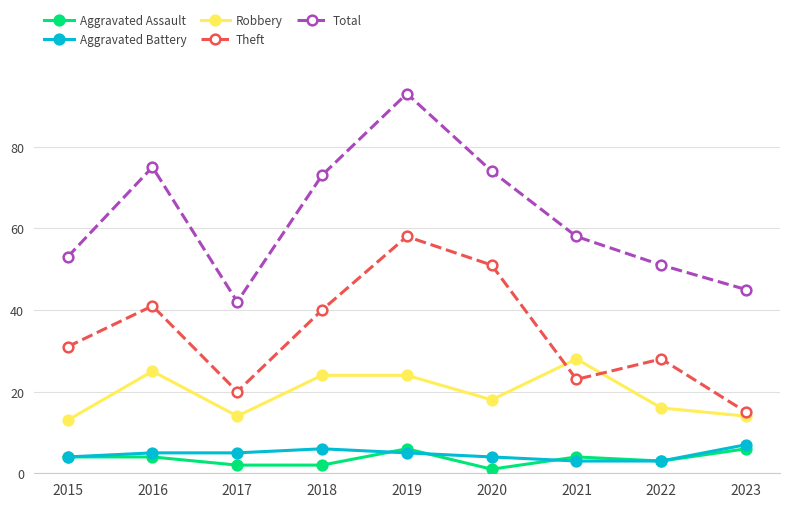

True or false: Robbery and Aggravated Assault cross at least once.

False